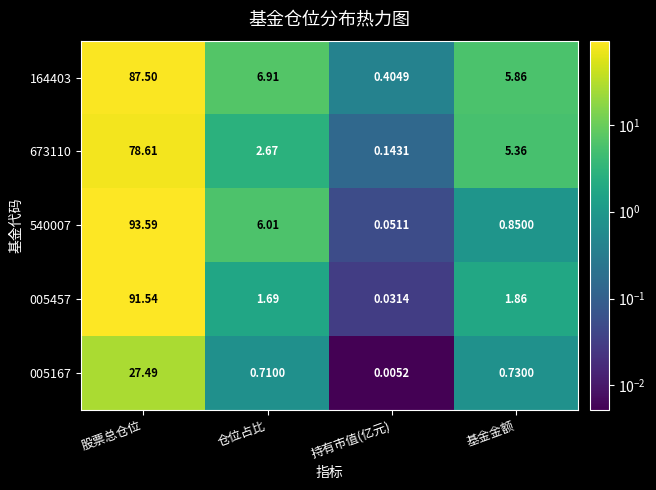

What is the difference between the highest and lowest values at 基金金额?

5.1